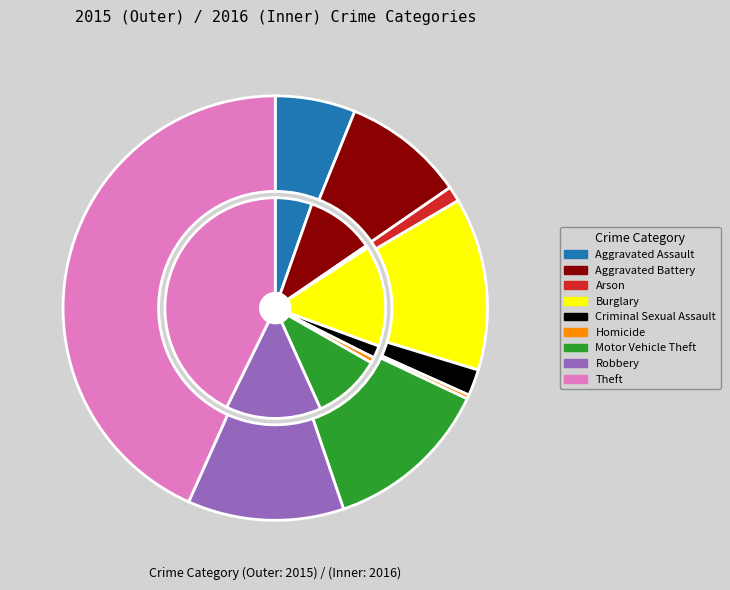

Is it true that Arson is 14% of the pie?

False